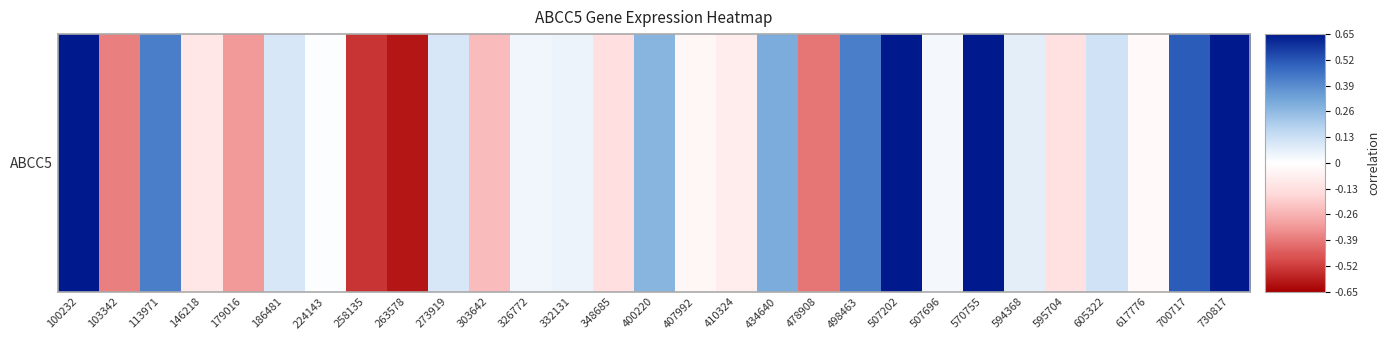

Reading left to right, extract all data points from this chart.

0.9	-0.4	0.4	-0.1	-0.3	0.1	0.0	-0.5	-0.6	0.1	-0.2	0.0	0.1	-0.1	0.3	-0.0	-0.1	0.3	-0.4	0.4	1.0	0.0	1.0	0.1	-0.1	0.1	-0.0	0.5	2.8